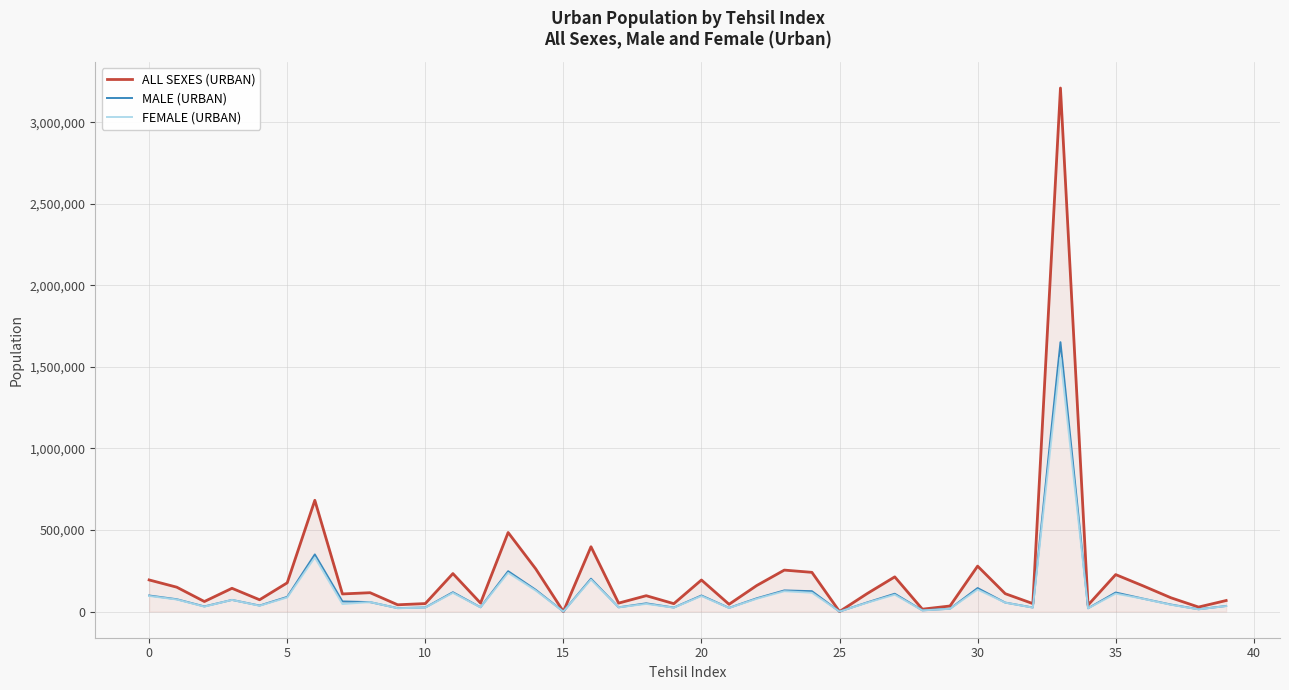

What is the maximum value for MALE (URBAN)?

1651684